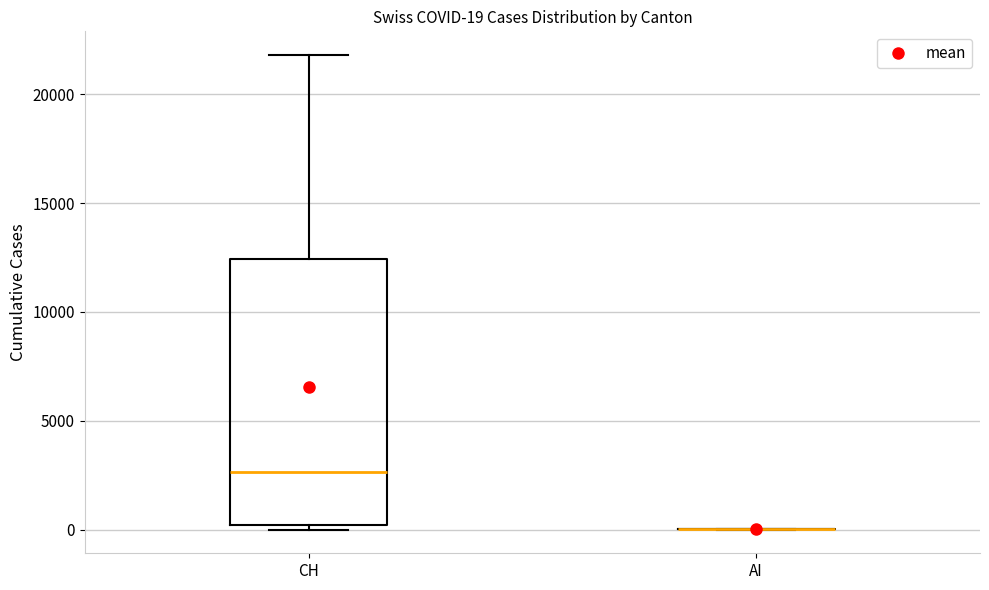

Comparing the boxes themselves (not the whiskers), which one is the tallest?

CH